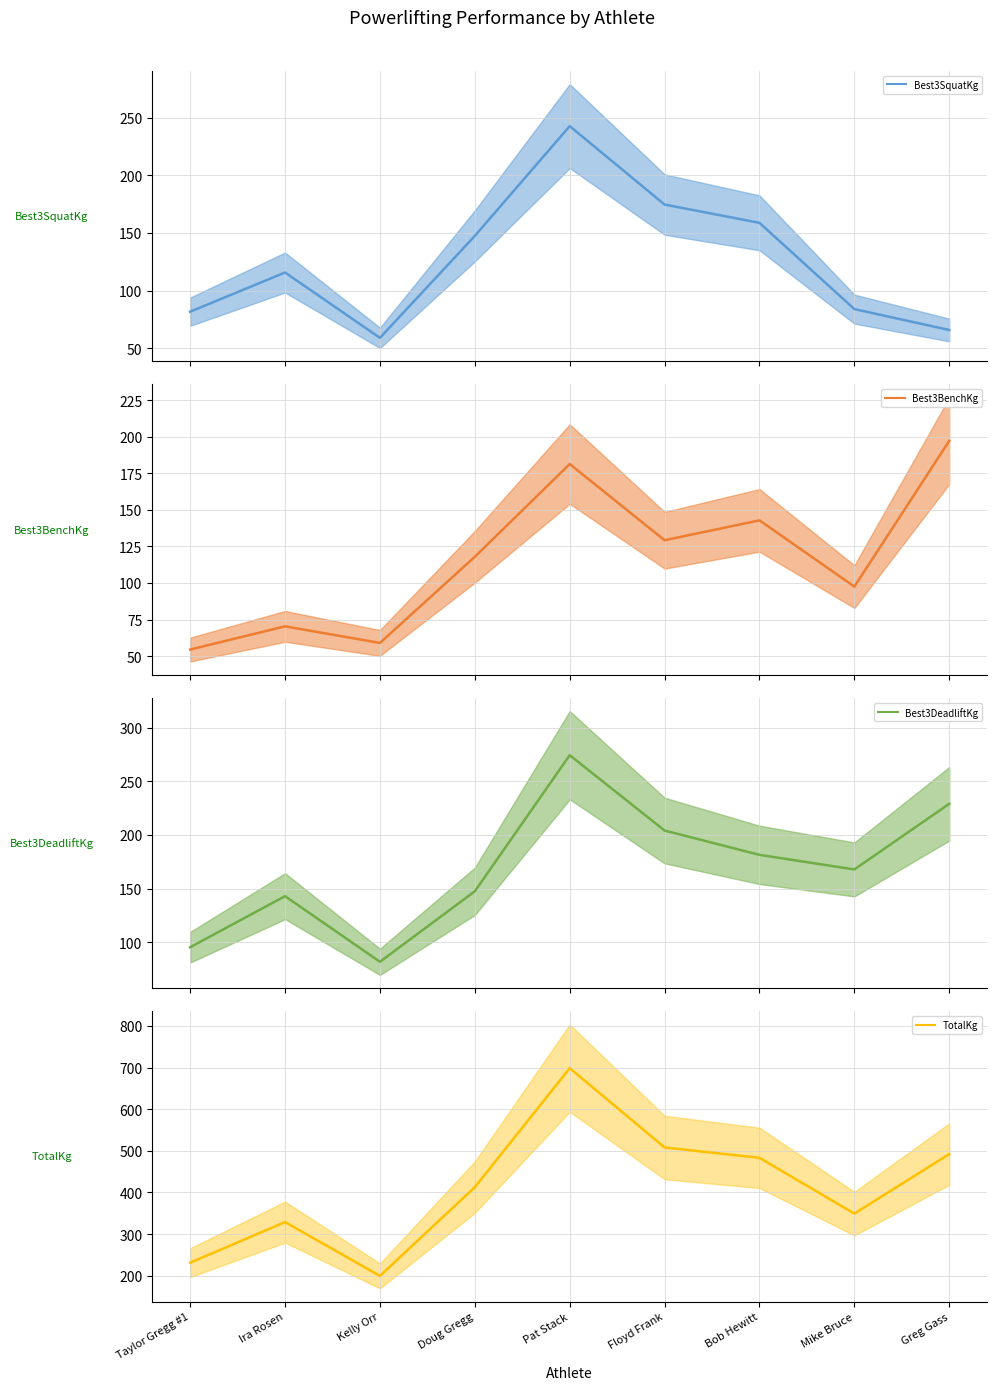

How many values in the TotalKg (mean) series exceed 412?

5